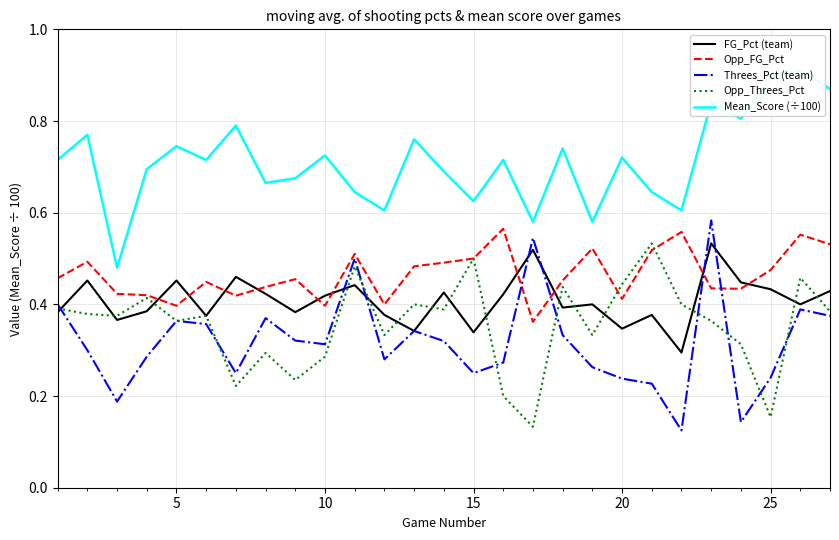

The value of FG_Pct (team) at 15 is 0.5. True or false?

False